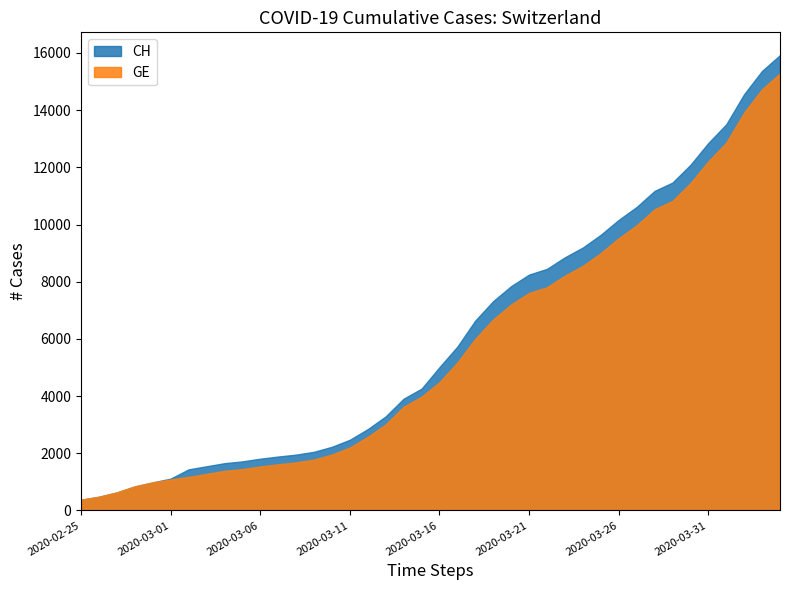

True or false: CH has a value of 9196 at 2020-03-24.

True